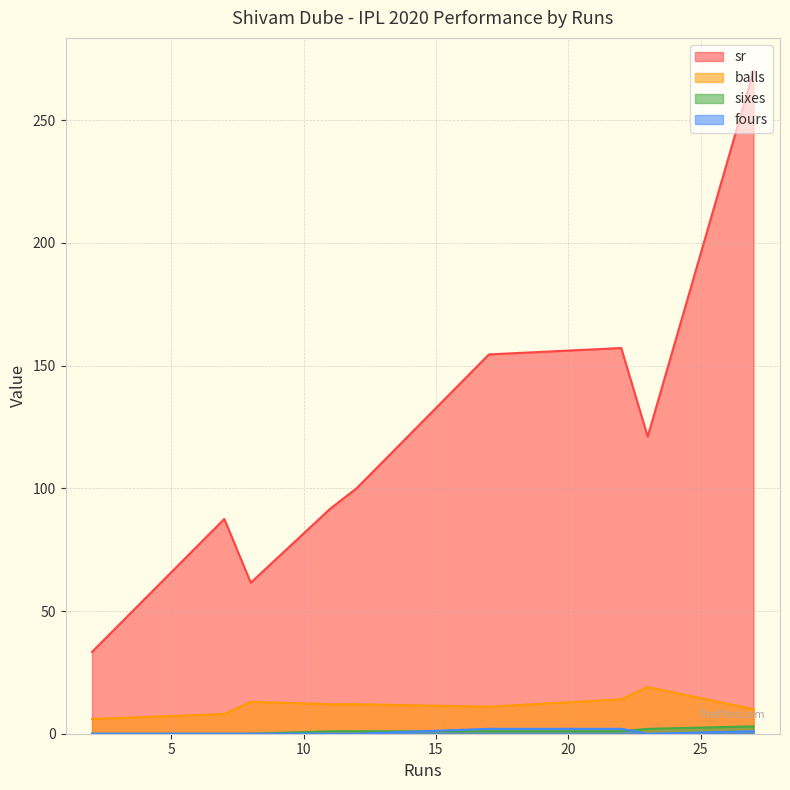

At which category does the chart reach its minimum across all series?

8